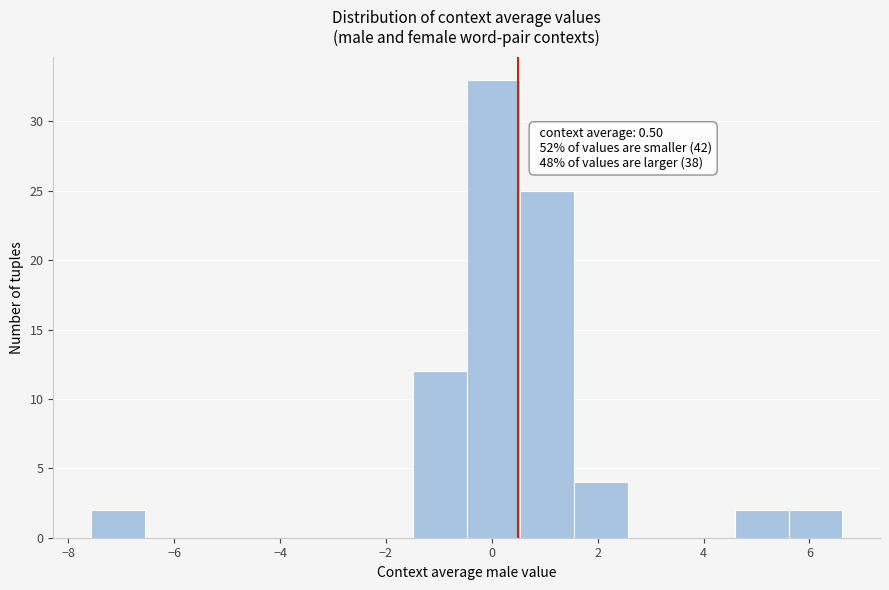

Over which range of the x-axis is the bar tallest?

-0.4 to 0.6